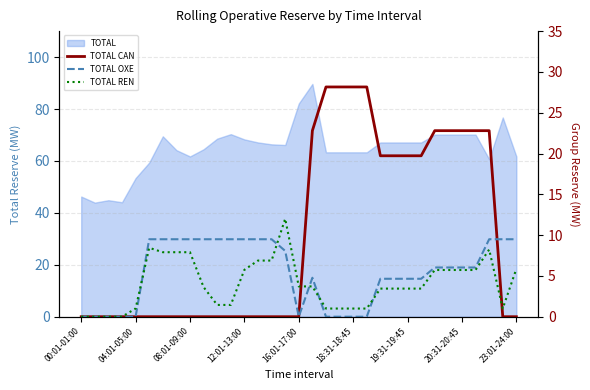

What is the difference between the maximum and minimum values in the TOTAL REN series?

12.0